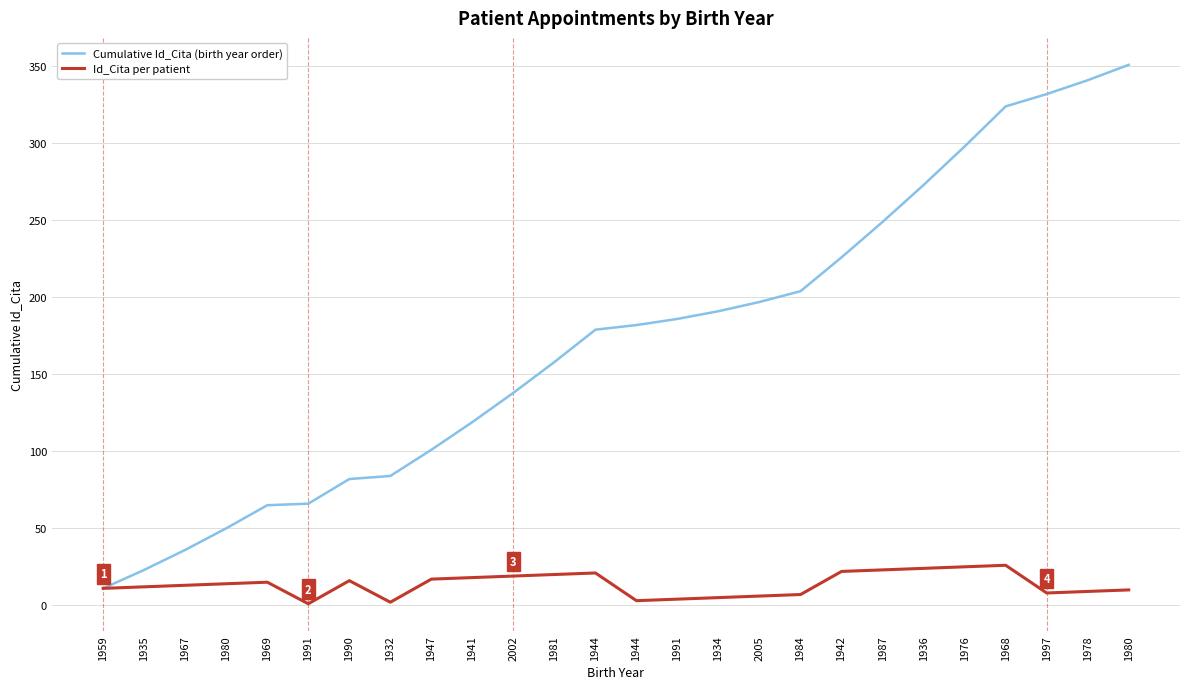

What is the difference between the maximum and minimum values in the Cumulative Id_Cita (birth year order) series?

340